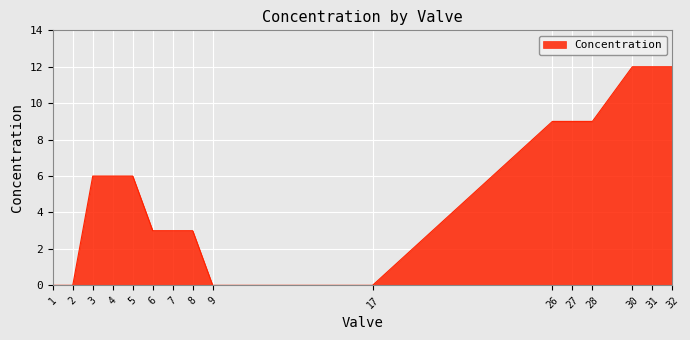

Reading left to right, list all the values displayed in this chart.

1=0	2=0	3=6	4=6	5=6	6=3	7=3	8=3	9=0	17=0	26=9	27=9	28=9	30=12	31=12	32=12